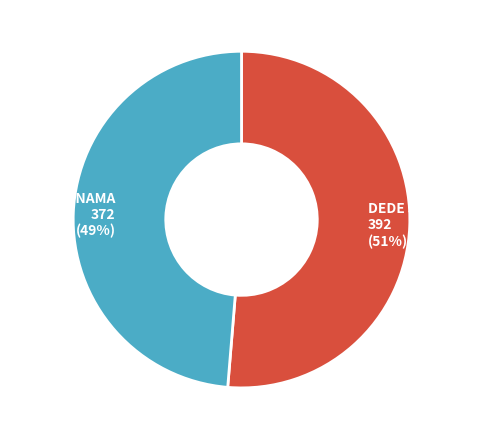

How many segments does this pie chart have?

2